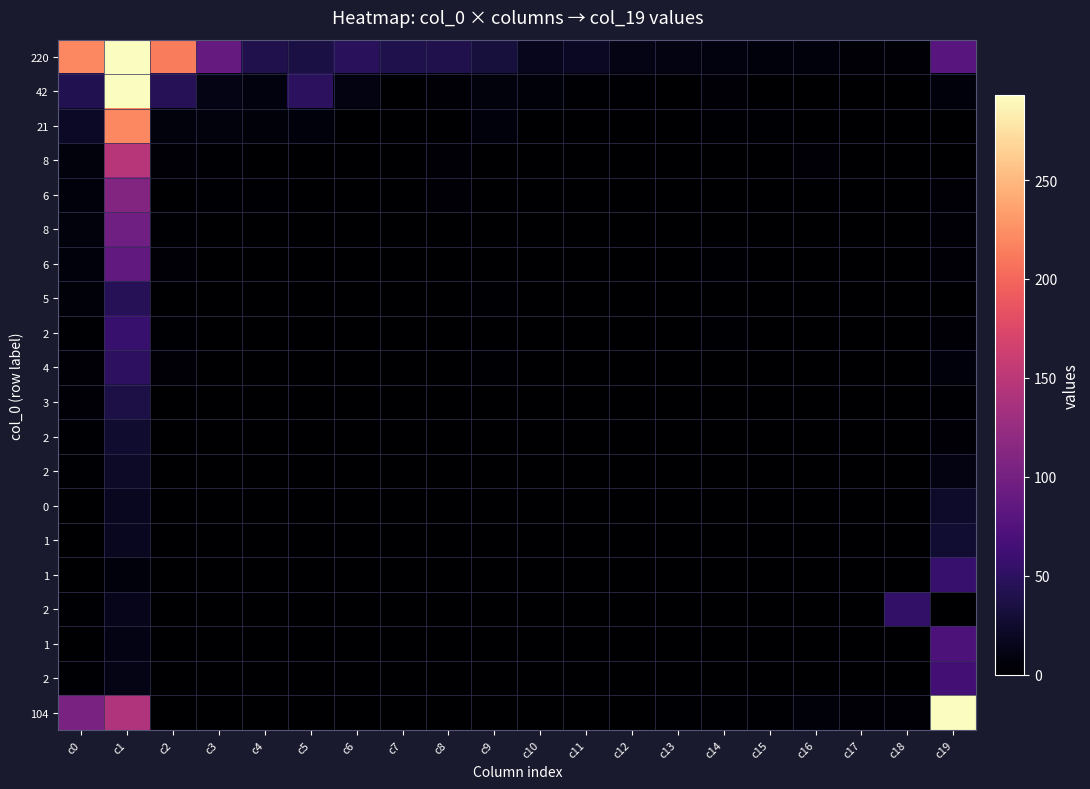

At which category is the sum across all series the highest?

c1